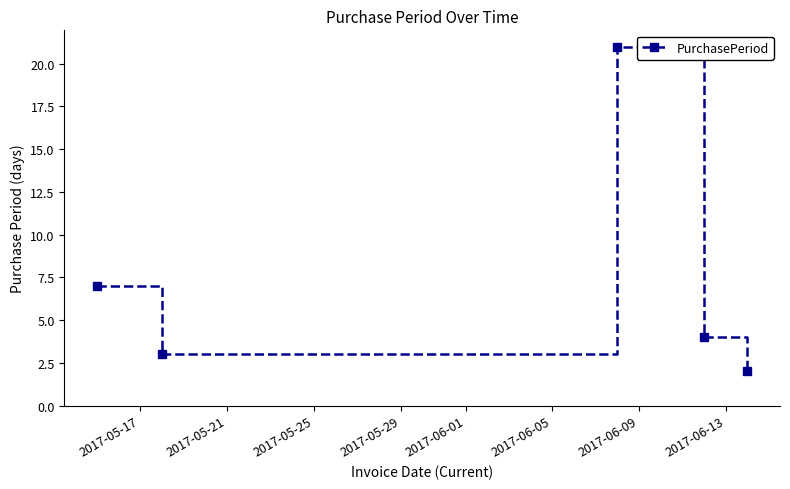

How many interior local peaks (higher than both neighbors) does the data have?

1